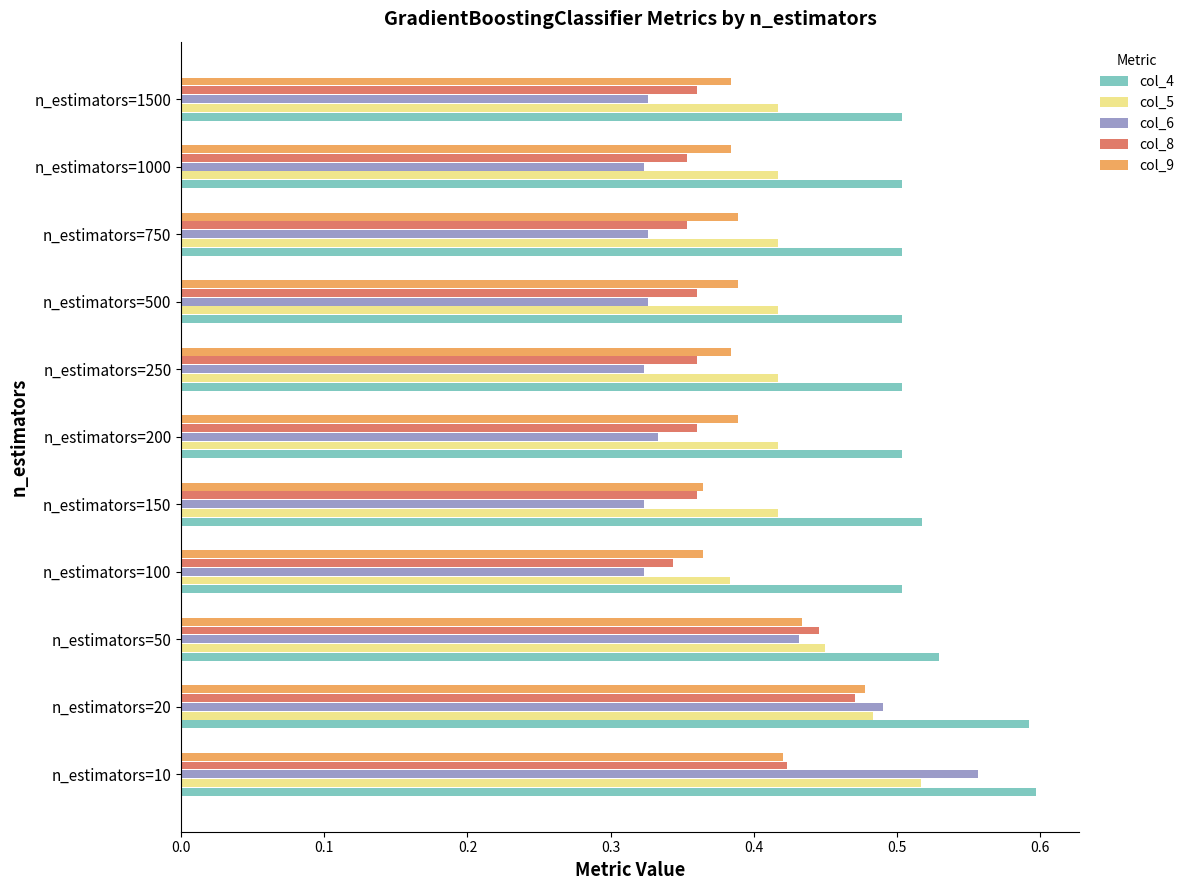

What is the sum of the col_4 values at n_estimators=100 and n_estimators=10?

1.1